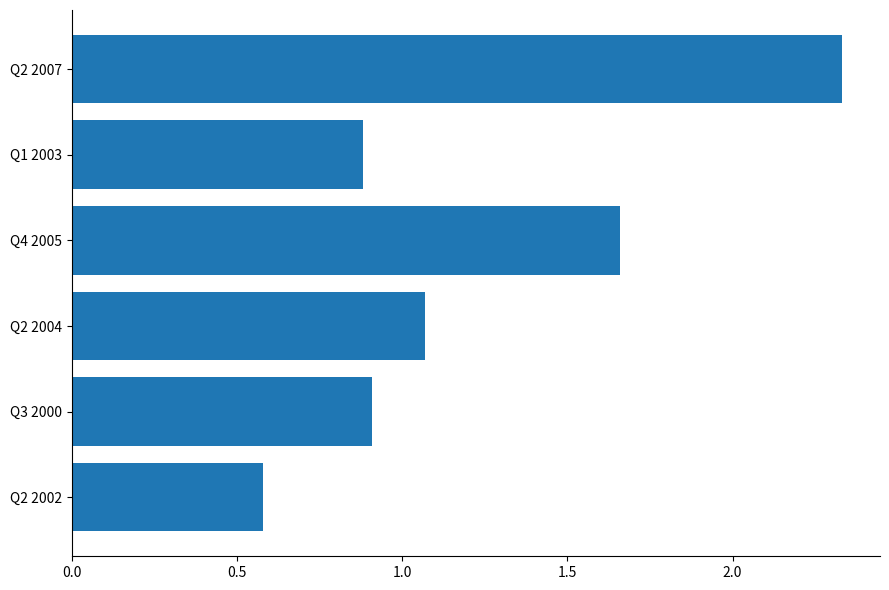

What is the smallest value displayed?

0.6